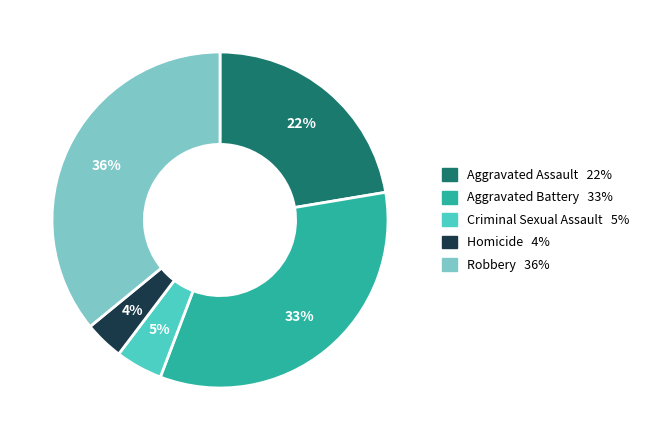

Between Criminal Sexual Assault and Robbery, which is larger?

Robbery